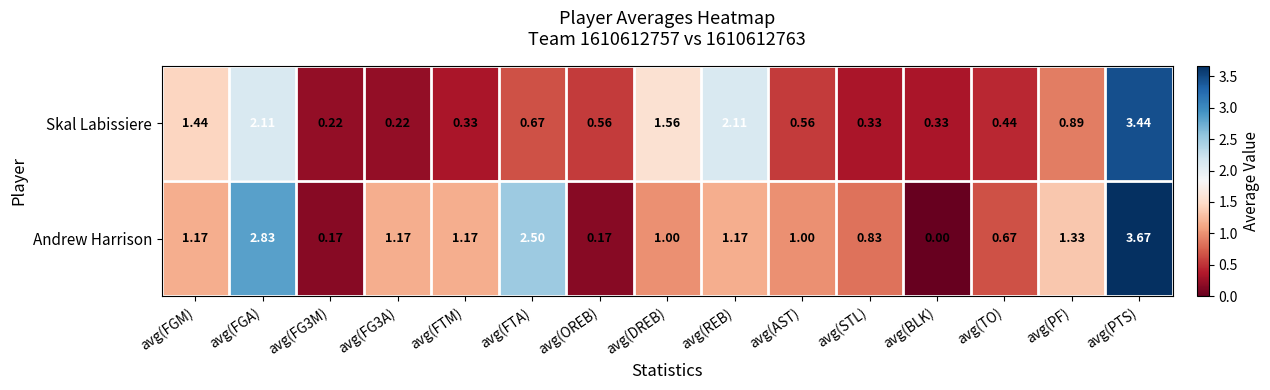

Between avg(DREB) and avg(PTS), which series saw the biggest shift?

Andrew Harrison